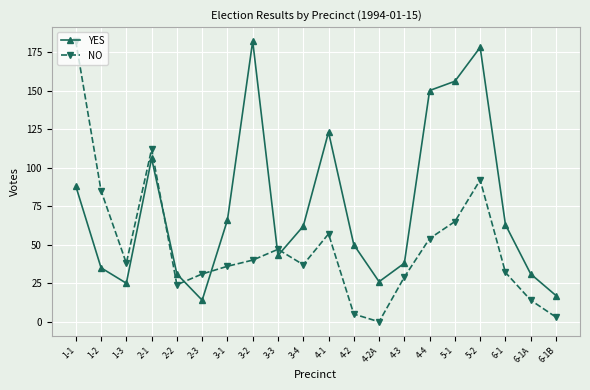

Where is YES nearest to the value 98?

2-1